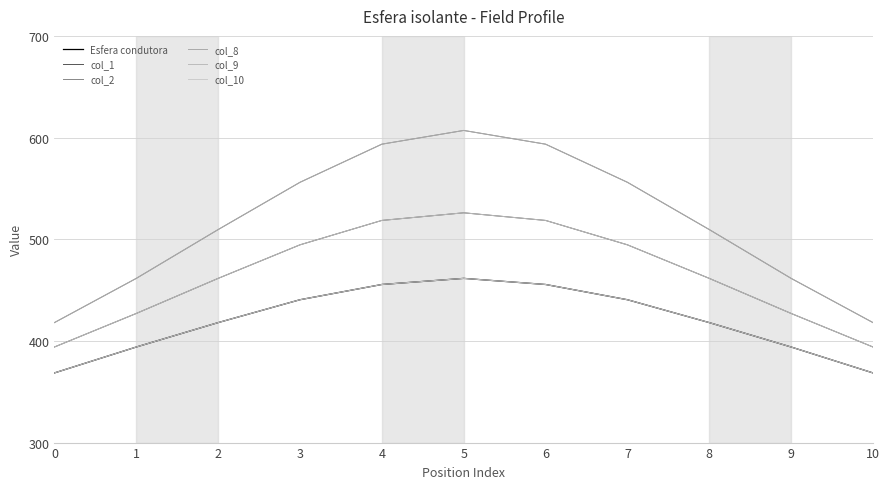

Does the chart display data point markers on the line(s)?

No